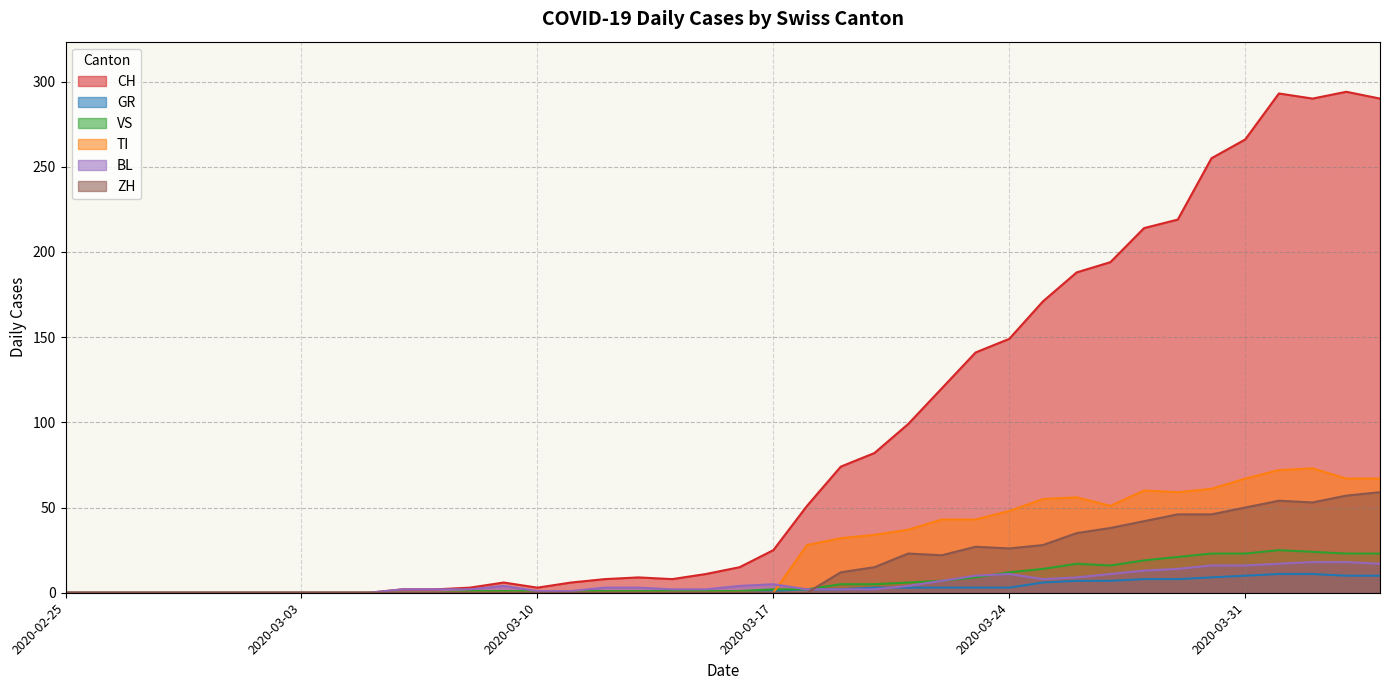

At how many categories does at least one series exceed 248?

6